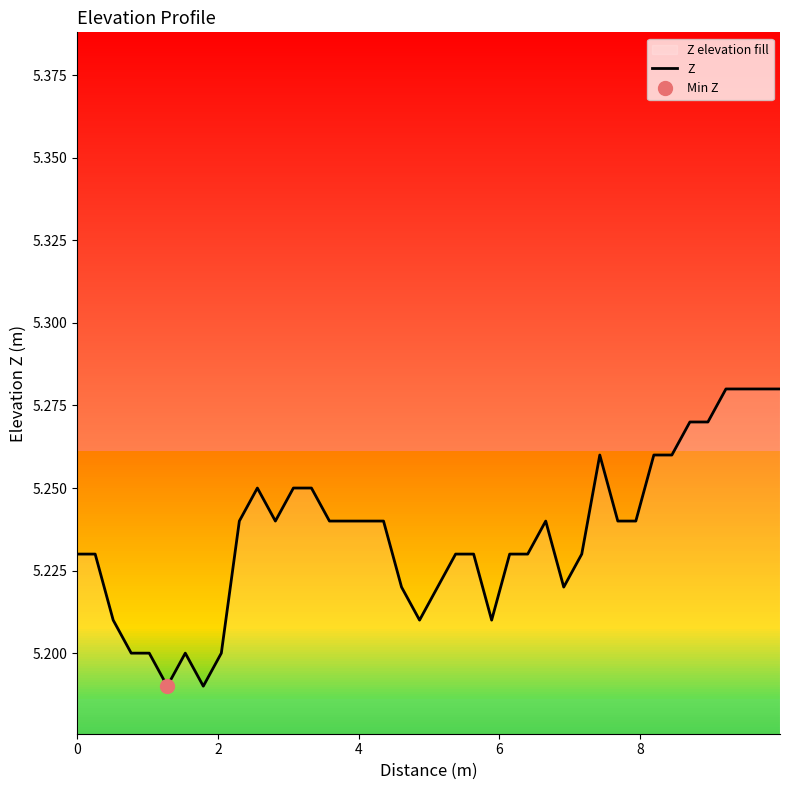

Where is the first local maximum?

6